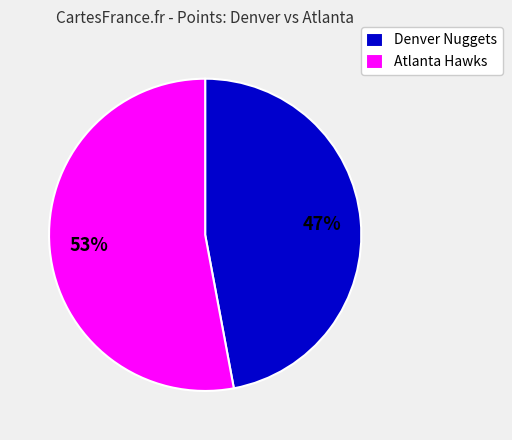

Rank the categories by value from highest to lowest.

Atlanta Hawks, Denver Nuggets